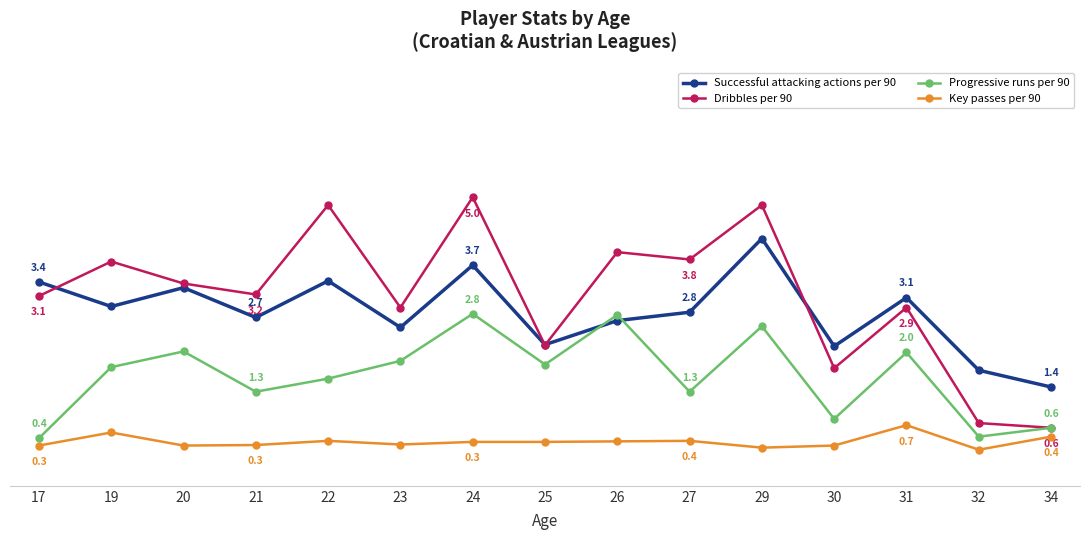

Does the chart display data point markers on the line(s)?

Yes